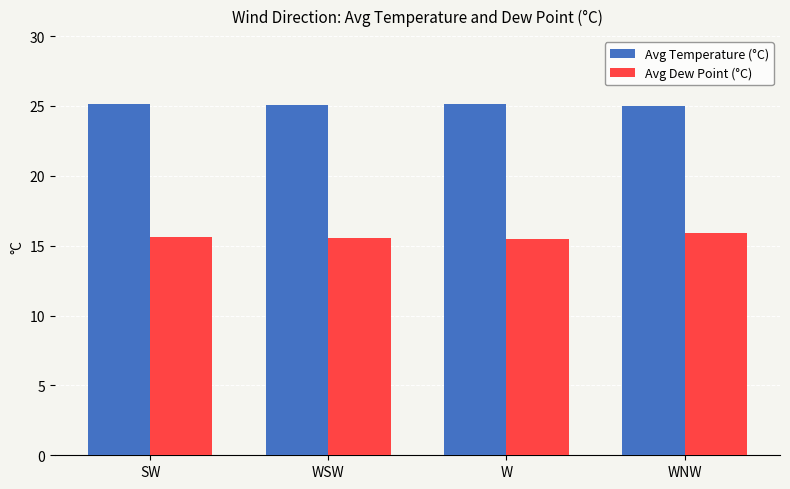

How many bars are there in total?

8